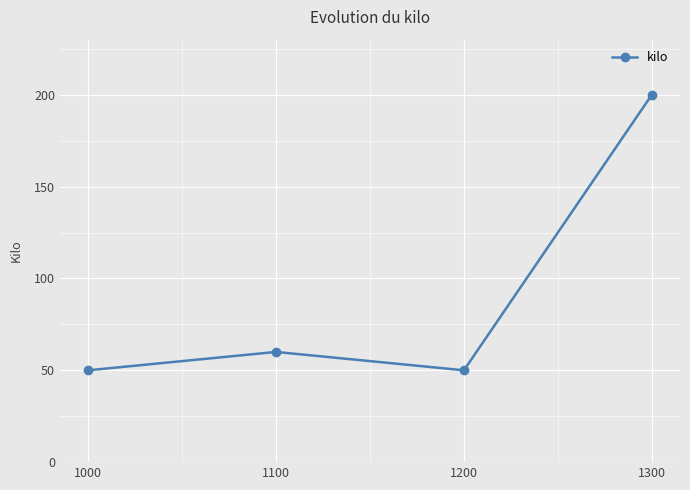

What is the difference between the second highest and second lowest values?

10